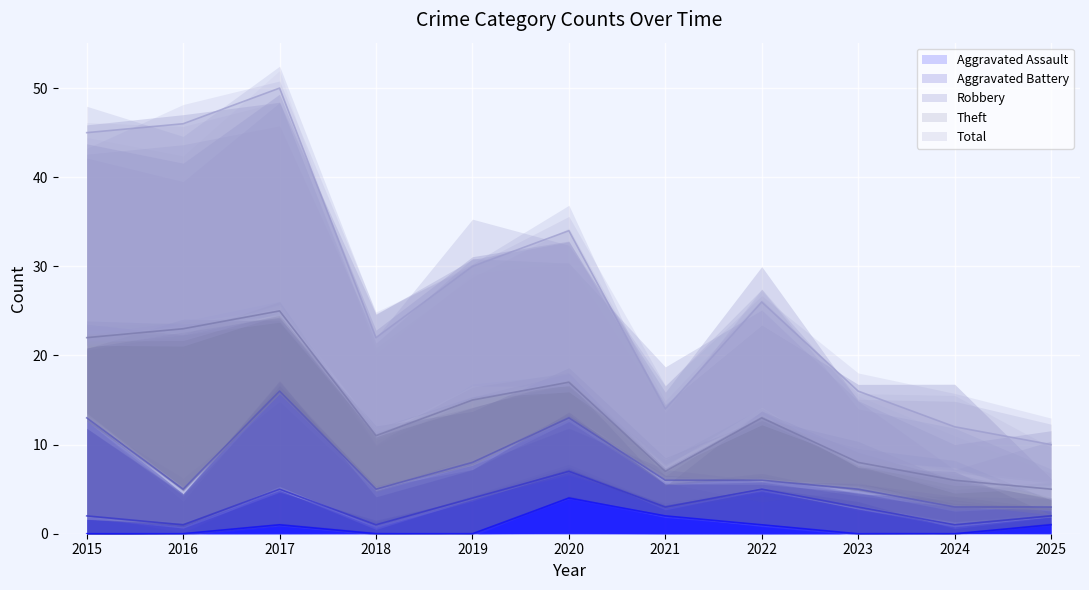

Rank the series at 2015 from highest to lowest value.

Total, Robbery, Theft, Aggravated Battery, Aggravated Assault